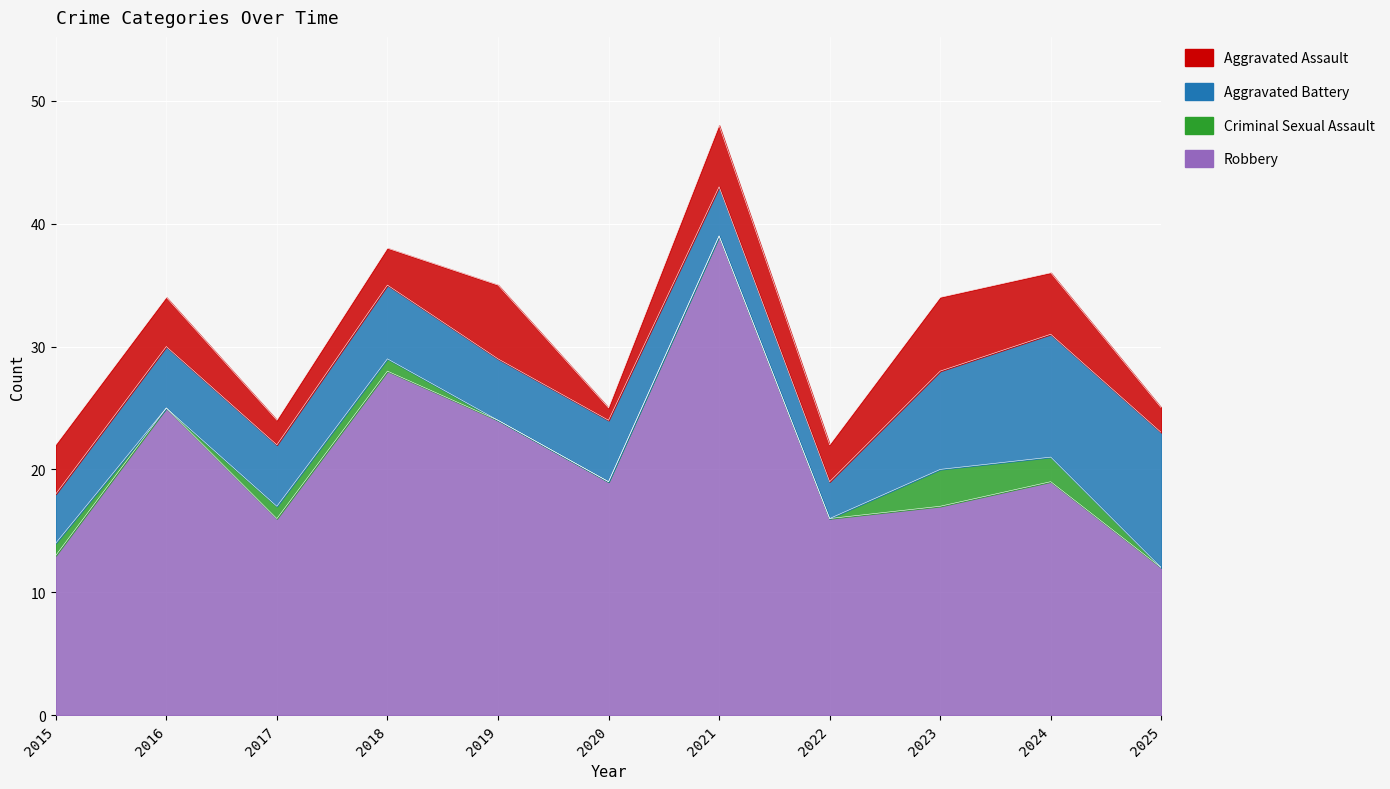

The value of Aggravated Battery at 2018 is 1. True or false?

False